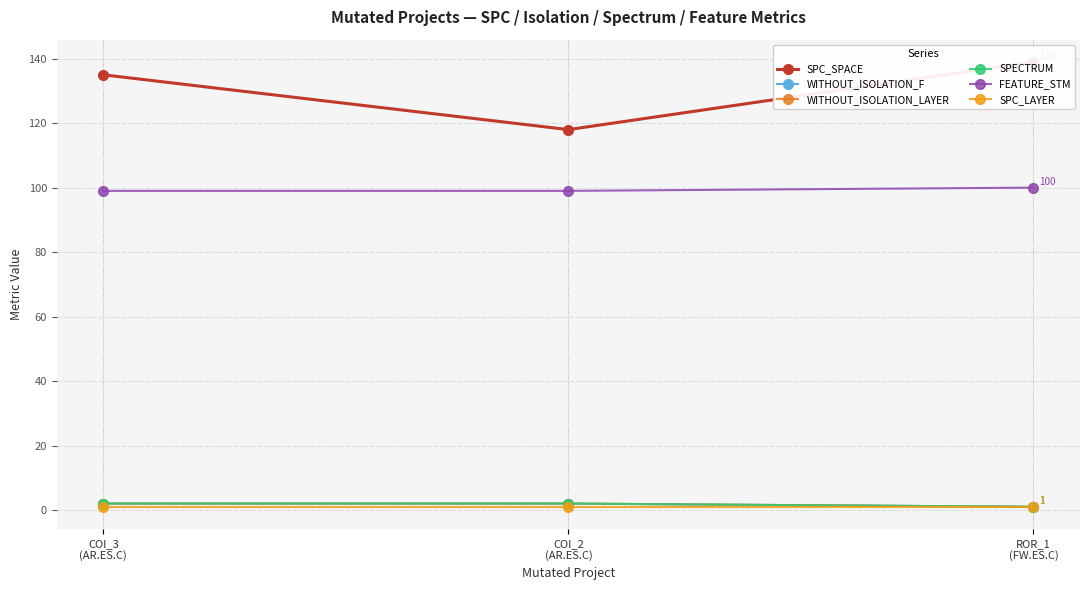

What are all the series names shown in the legend?

SPC_SPACE, WITHOUT_ISOLATION_F, WITHOUT_ISOLATION_LAYER, SPECTRUM, FEATURE_STM, SPC_LAYER